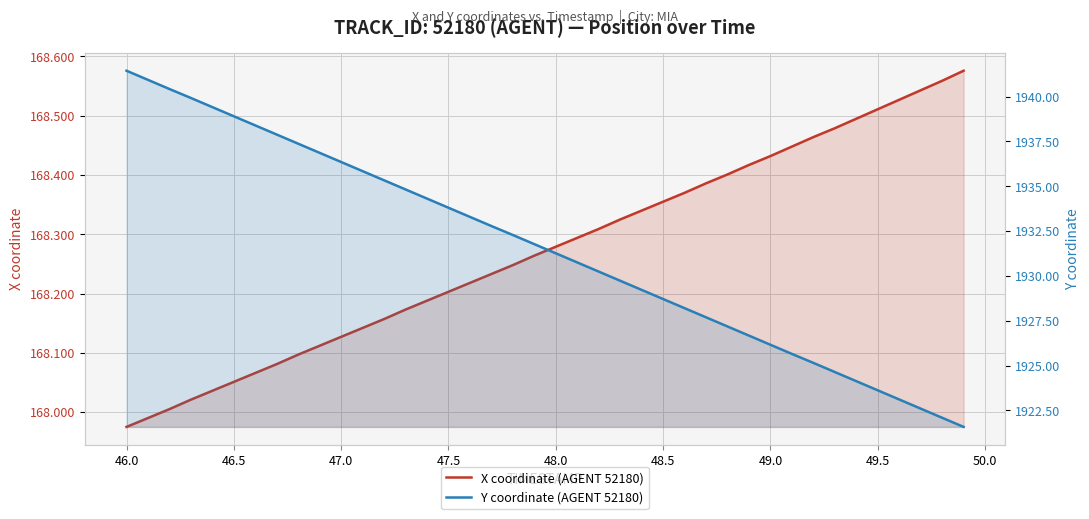

Rank the series by their average value, from lowest to highest.

X coordinate (AGENT 52180), Y coordinate (AGENT 52180)